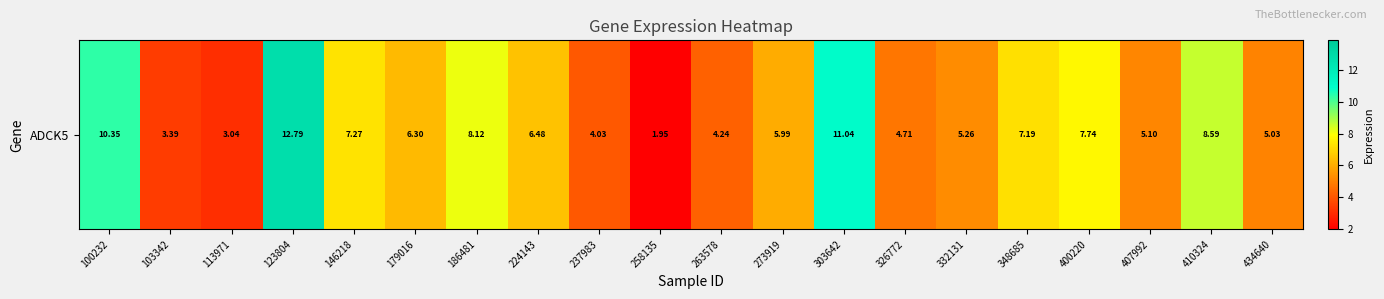

What is the average value?

6.4